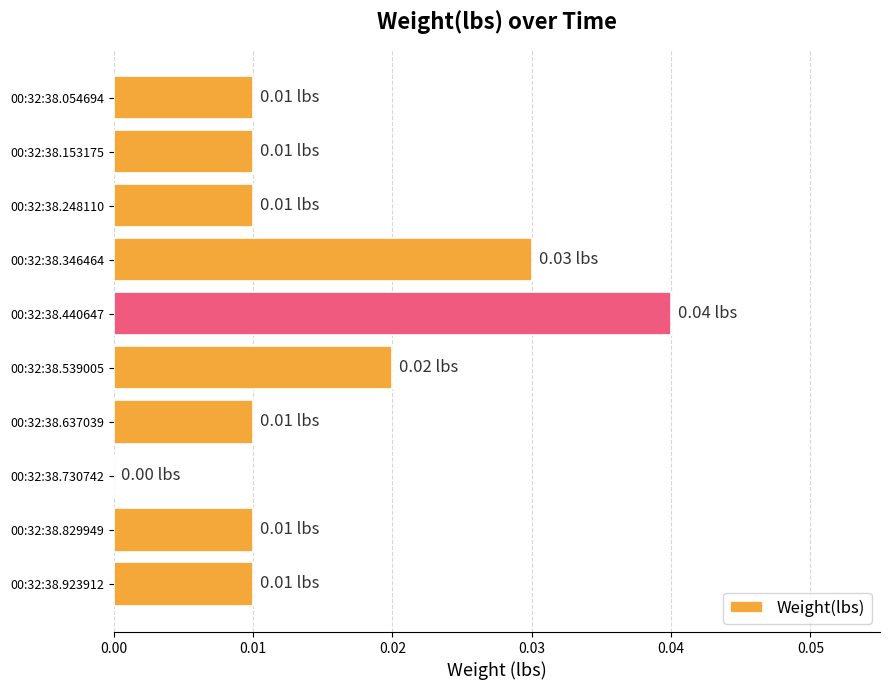

Count the number of categories in the chart.

10